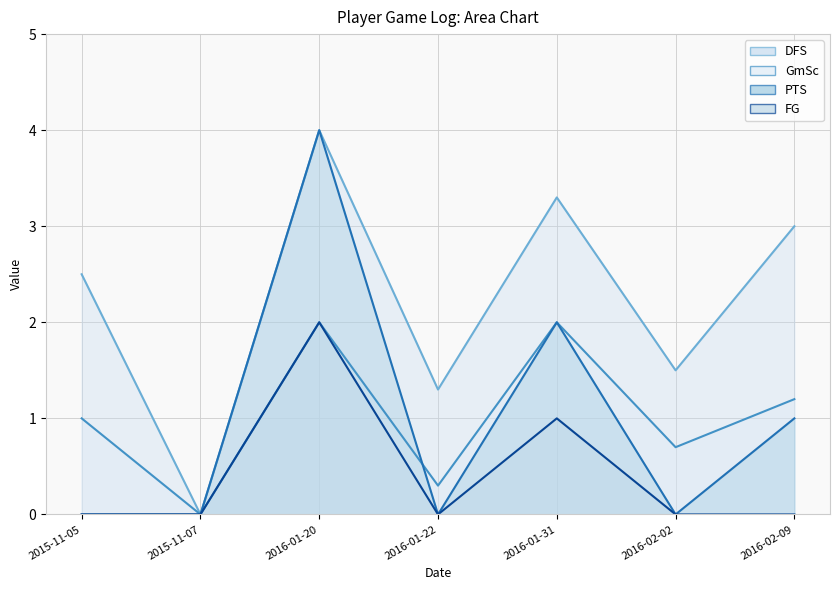

At which category does FG reach its first local valley?

2016-01-22